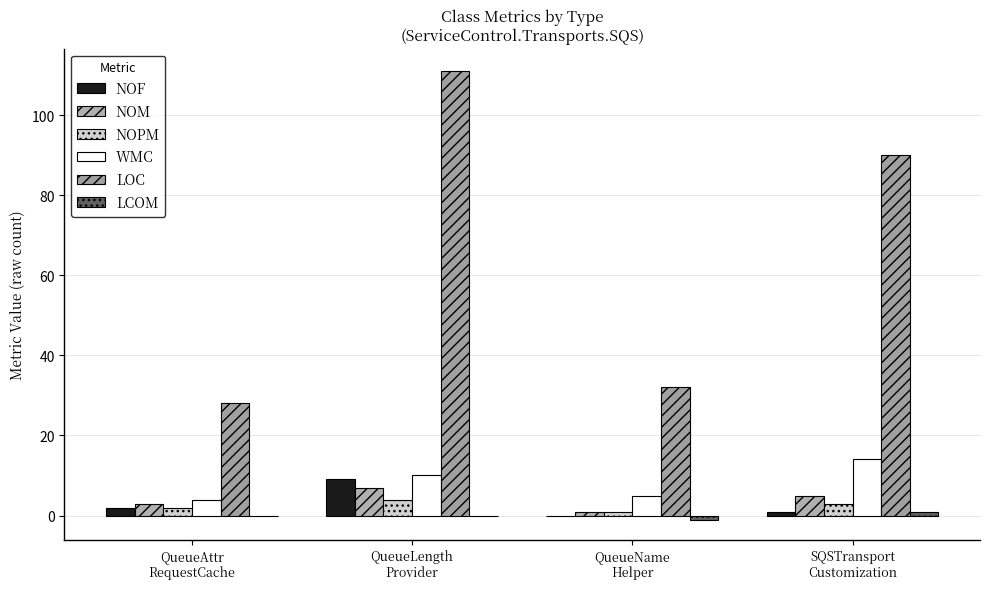

Count the number of categories in the chart.

4